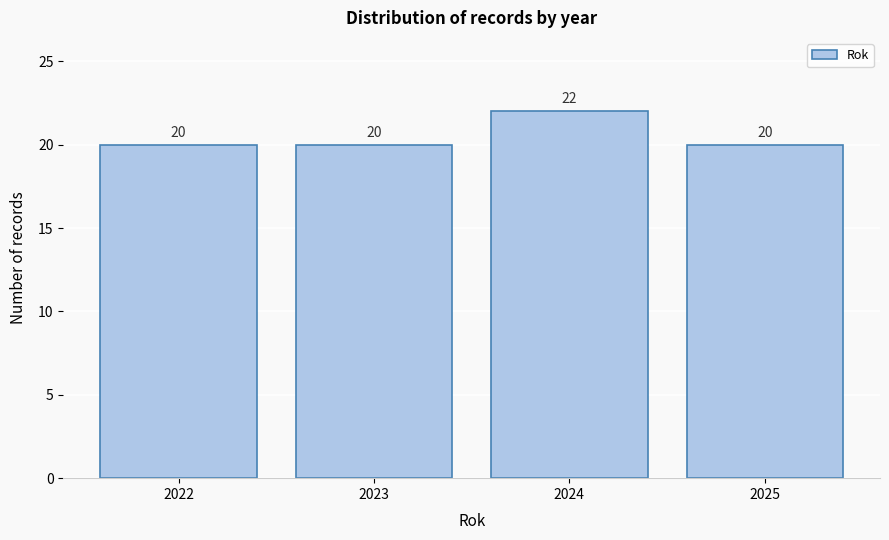

Reading left to right, transcribe all the data shown in this chart.

2022=20	2023=20	2024=22	2025=20